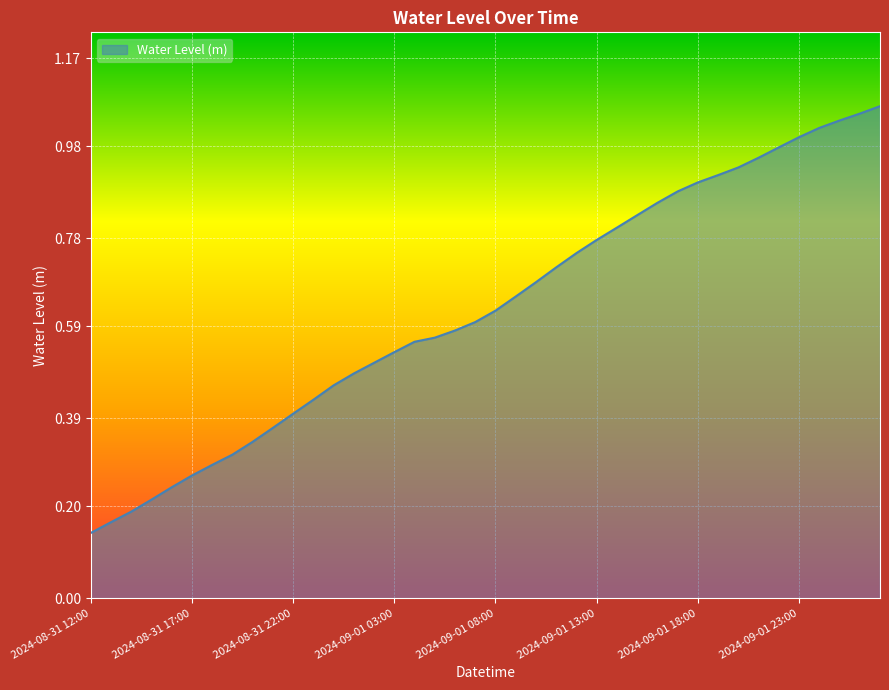

Reading left to right, transcribe all the data shown in this chart.

2024-08-31 12:00=0.1	2024-08-31 13:00=0.2	2024-08-31 14:00=0.2	2024-08-31 15:00=0.2	2024-08-31 16:00=0.2	2024-08-31 17:00=0.3	2024-08-31 18:00=0.3	2024-08-31 19:00=0.3	2024-08-31 20:00=0.3	2024-08-31 21:00=0.4	2024-08-31 22:00=0.4	2024-08-31 23:00=0.4	2024-09-01 00:00=0.5	2024-09-01 01:00=0.5	2024-09-01 02:00=0.5	2024-09-01 03:00=0.5	2024-09-01 04:00=0.6	2024-09-01 05:00=0.6	2024-09-01 06:00=0.6	2024-09-01 07:00=0.6	2024-09-01 08:00=0.6	2024-09-01 09:00=0.7	2024-09-01 10:00=0.7	2024-09-01 11:00=0.7	2024-09-01 12:00=0.7	2024-09-01 13:00=0.8	2024-09-01 14:00=0.8	2024-09-01 15:00=0.8	2024-09-01 16:00=0.9	2024-09-01 17:00=0.9	2024-09-01 18:00=0.9	2024-09-01 19:00=0.9	2024-09-01 20:00=0.9	2024-09-01 21:00=1.0	2024-09-01 22:00=1.0	2024-09-01 23:00=1.0	2024-09-02 00:00=1.0	2024-09-02 01:00=1.0	2024-09-02 02:00=1.1	2024-09-02 03:00=1.1